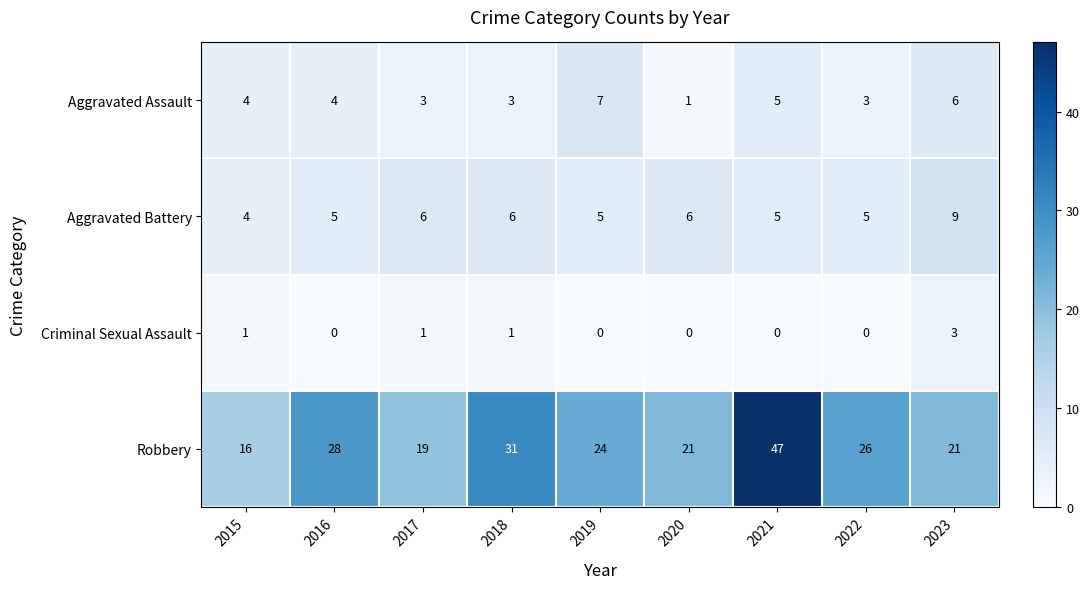

Which series has the largest range (max minus min)?

Robbery